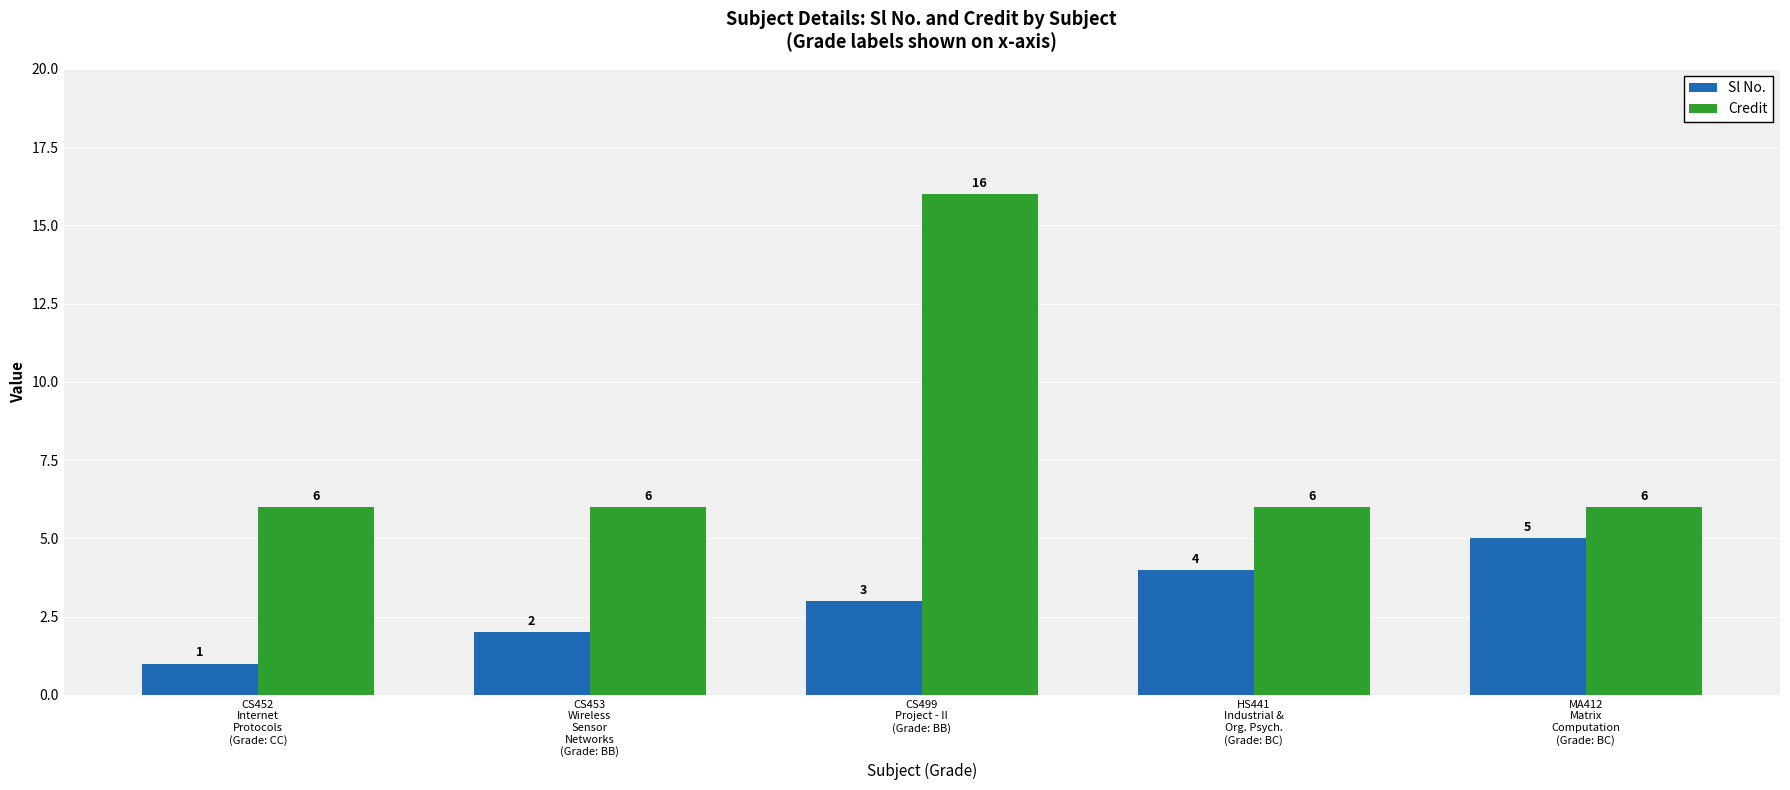

Read the Credit value at HS441
Industrial &
Org. Psych.
(Grade: BC).

6